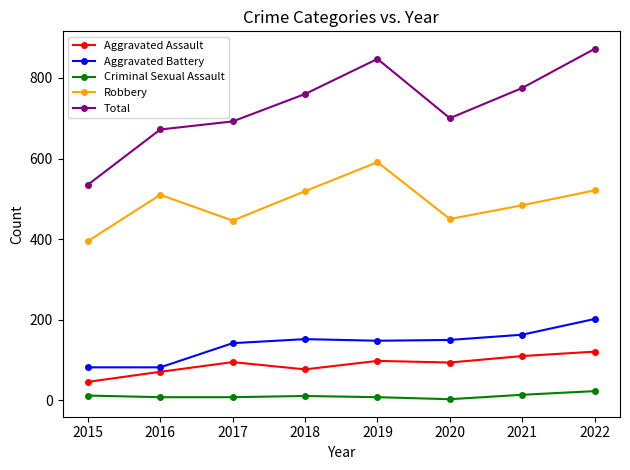

How many interior local valleys does the Robbery series have?

2